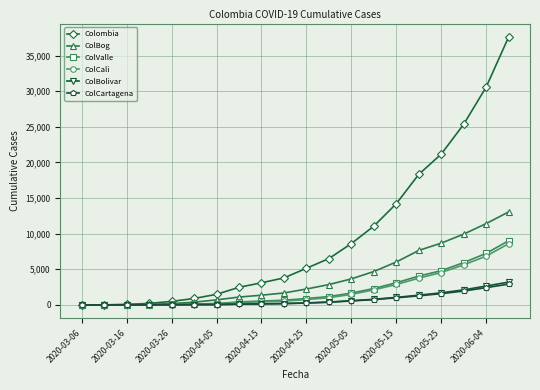

Which series has the largest range (max minus min)?

Colombia